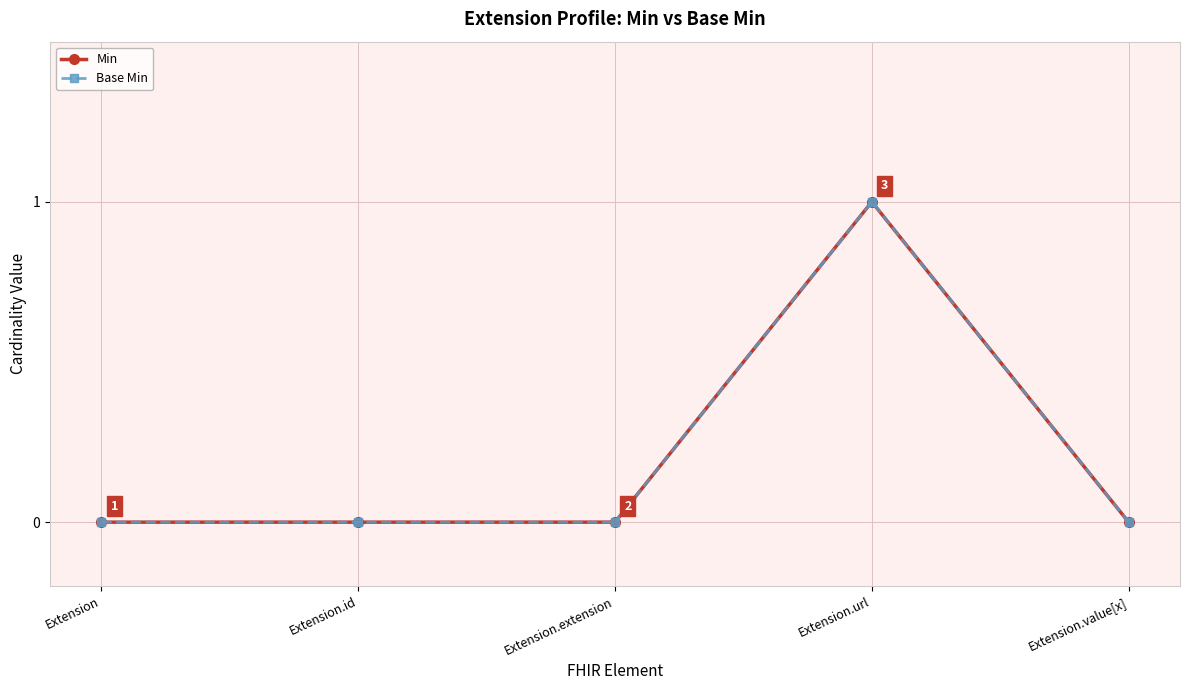

Which series has the largest range (max minus min)?

Min